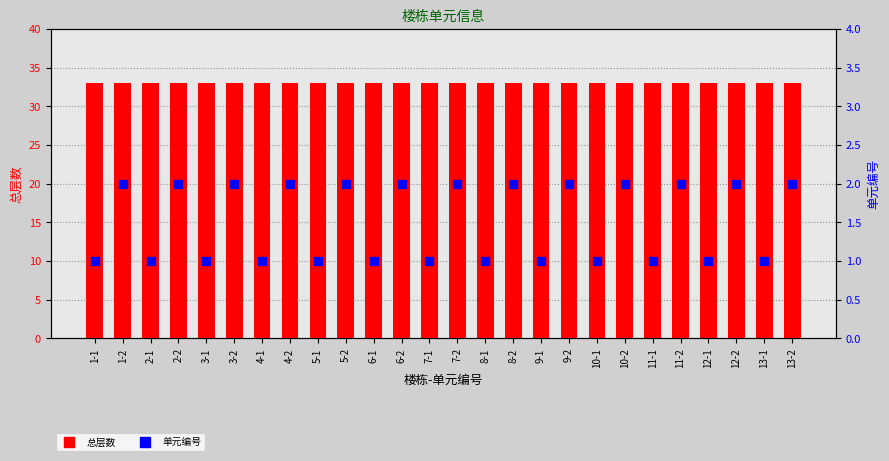

Which series has the widest spread of Y values?

单元编号